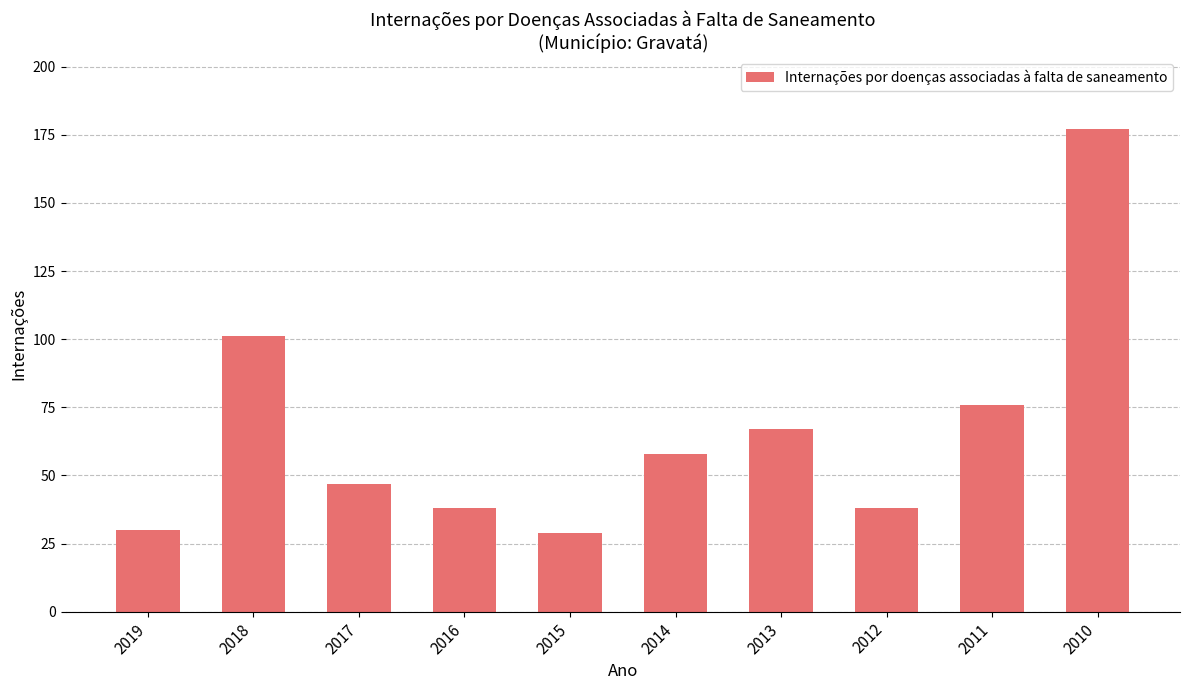

Read the value at 2015.

29